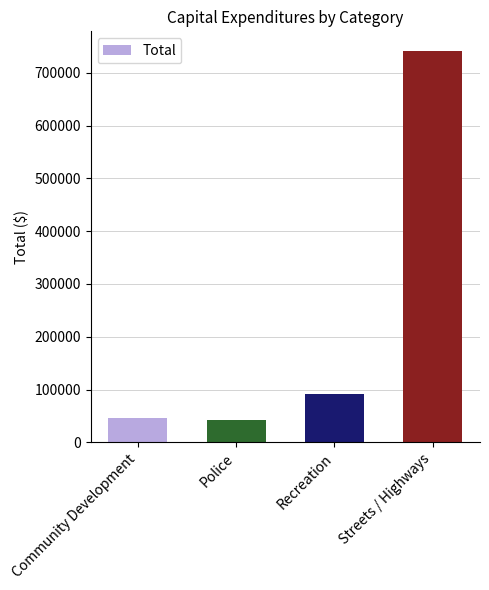

What is the difference between the second highest and minimum values?

49031